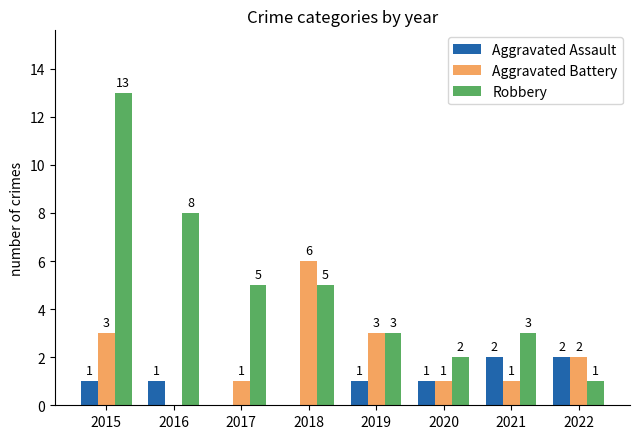

What is the approximate value of Aggravated Assault at 2021?

2